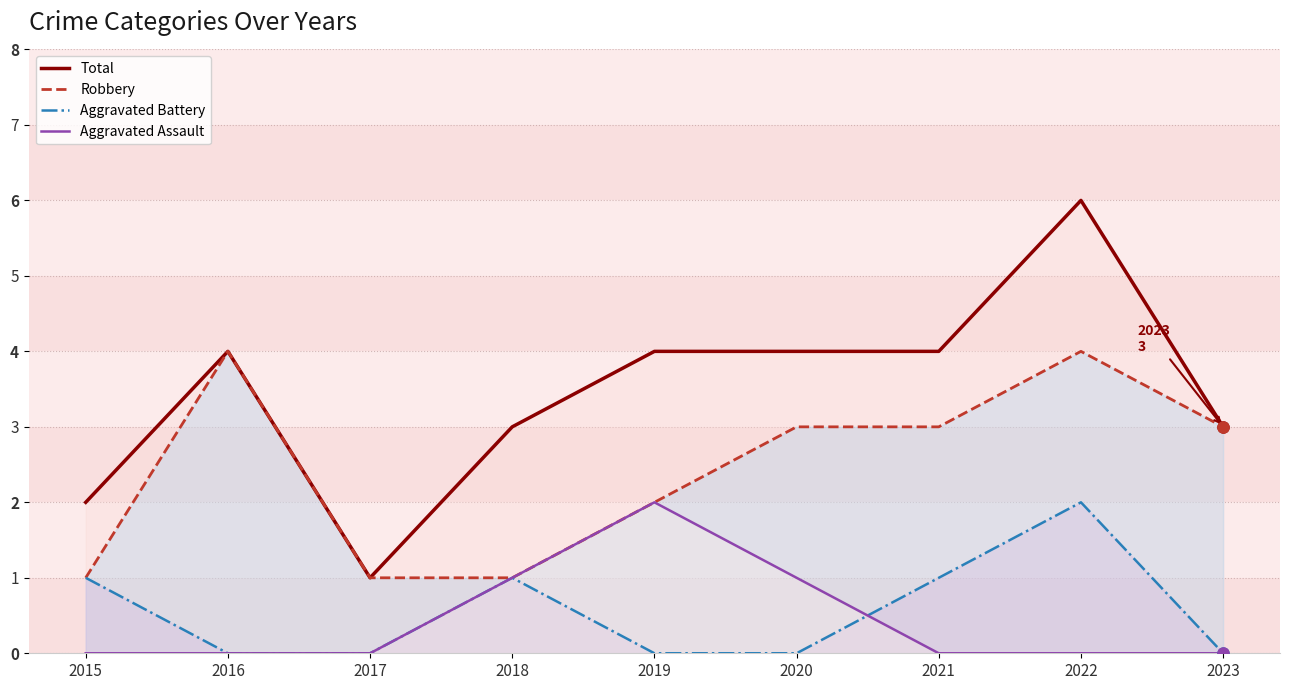

True or false: Aggravated Assault has a value of 1 at 2015.

False